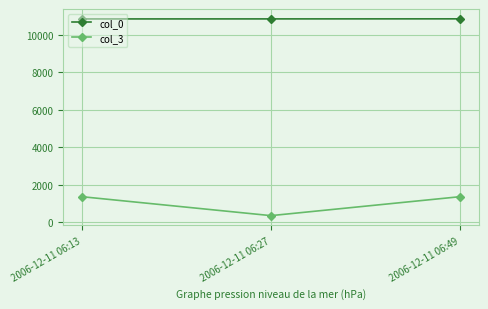

Which series has the largest total across all categories?

col_0